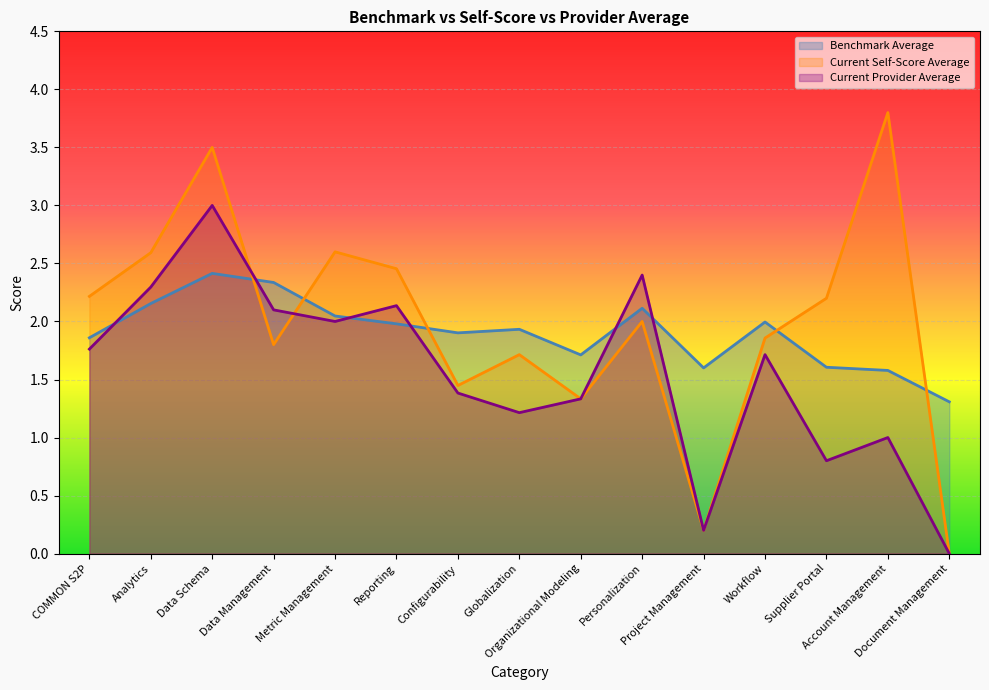

Is the value of Current Provider Average at Project Management greater than the value of Benchmark Average at Organizational Modeling?

No